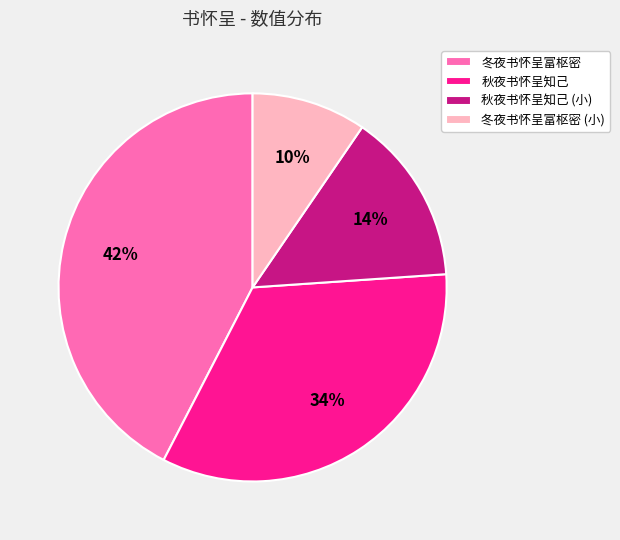

Combined, do 冬夜书怀呈富枢密 (小) and 秋夜书怀呈知己 account for over 50%?

No